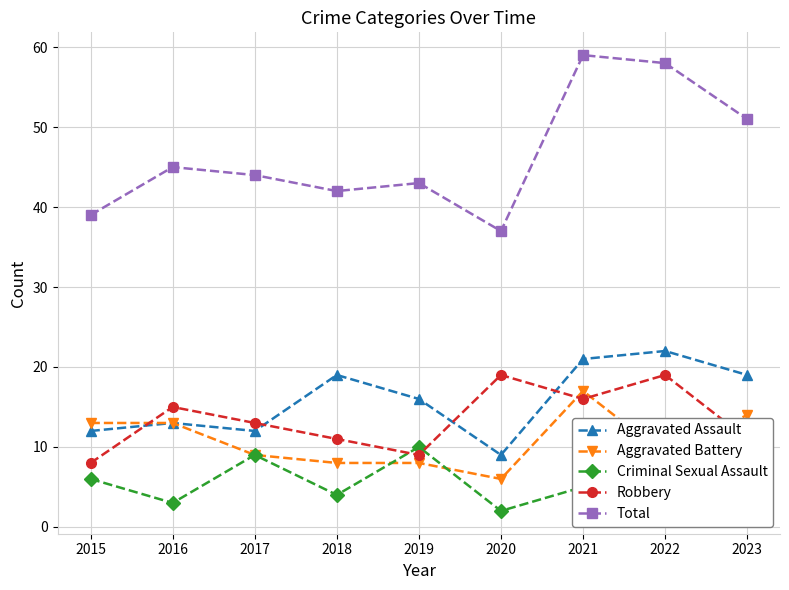

How many data points in Robbery are less than 13?

4